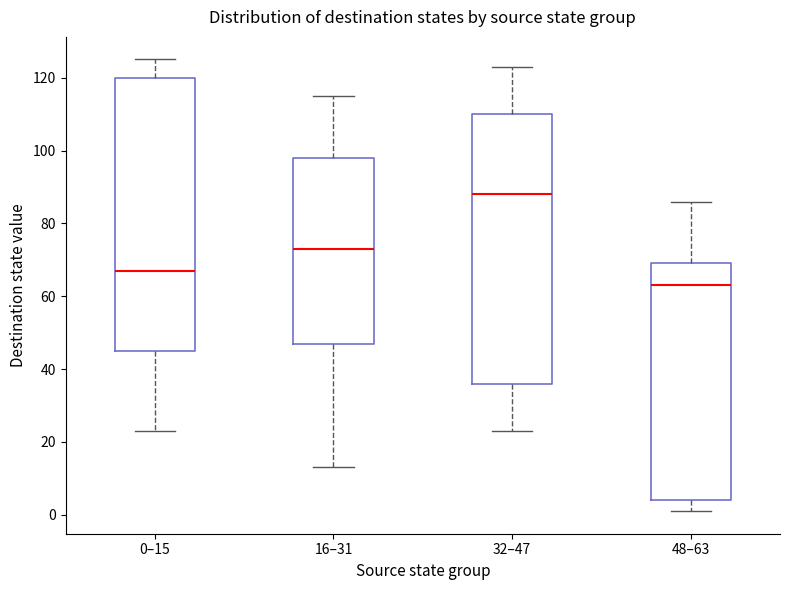

Which box has the lowest median line?

48–63